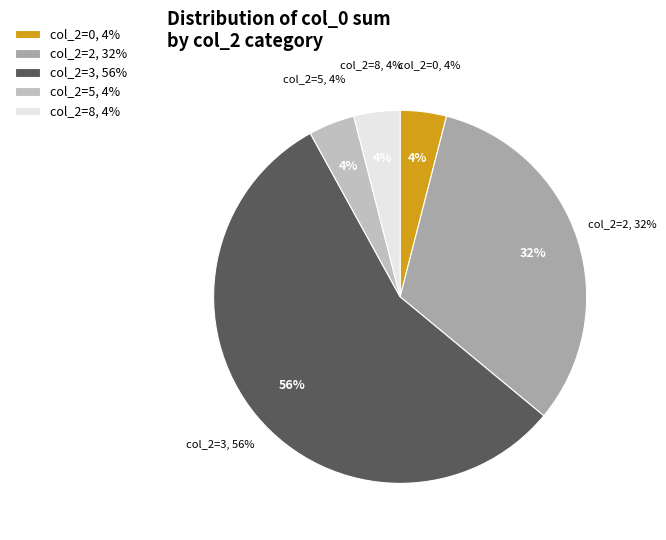

Does 2 represent more than half of the total?

No